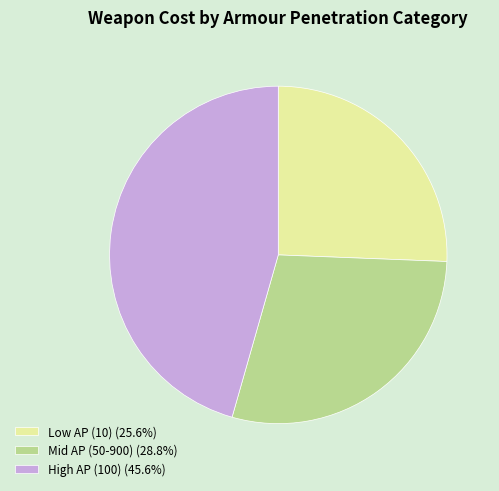

Is there any slice that represents more than half of the pie?

No